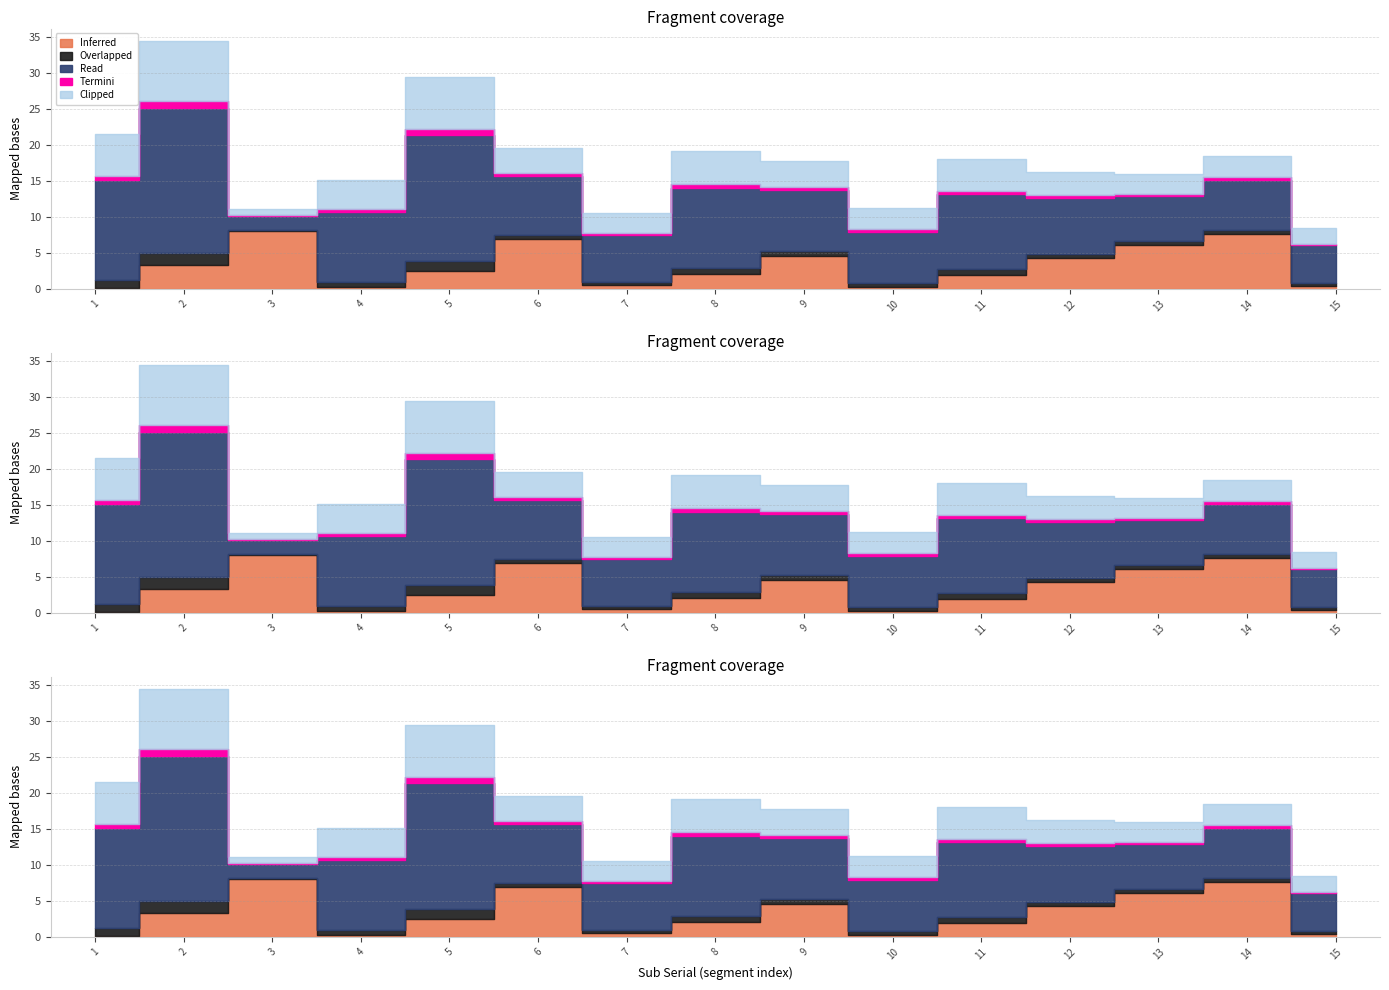

True or false: Start has a value of 66.2 at 13.

False